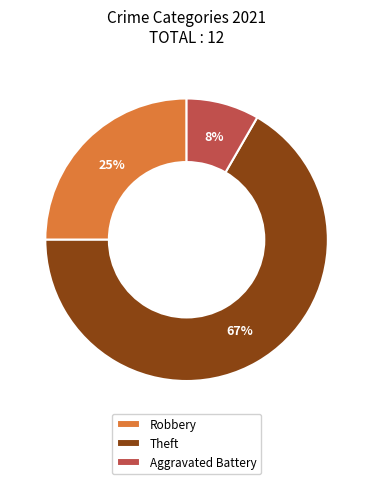

Between Theft and Aggravated Battery, which is larger?

Theft